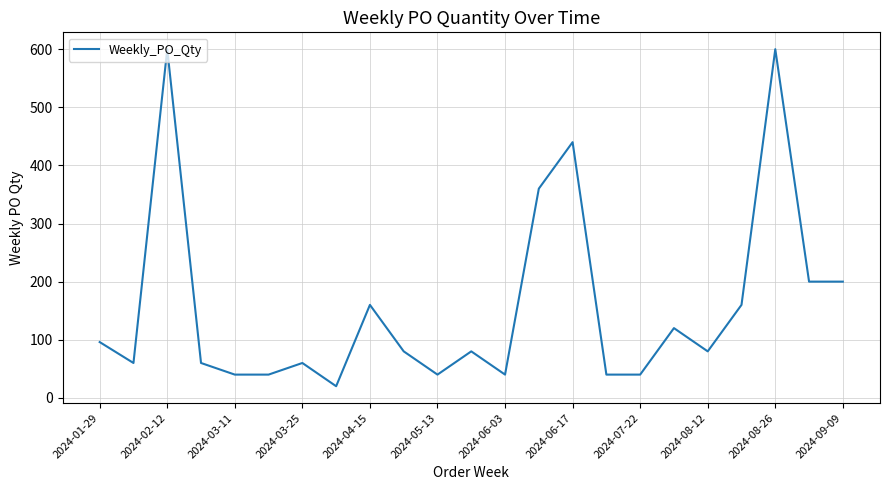

What is the smallest value displayed?

20